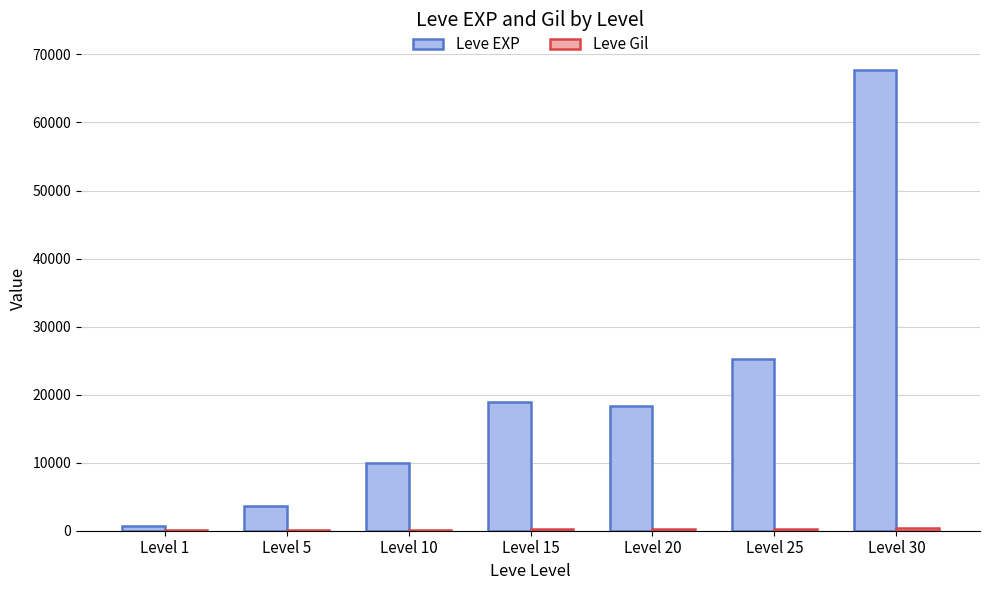

Which series has the widest spread of values?

Leve EXP